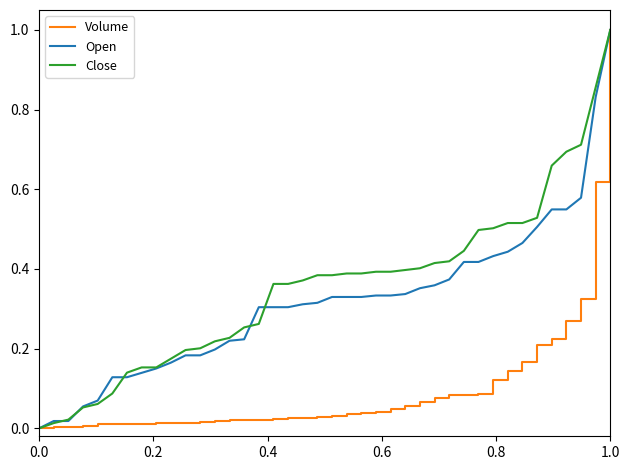

What is the maximum value shown in the chart?

1.0